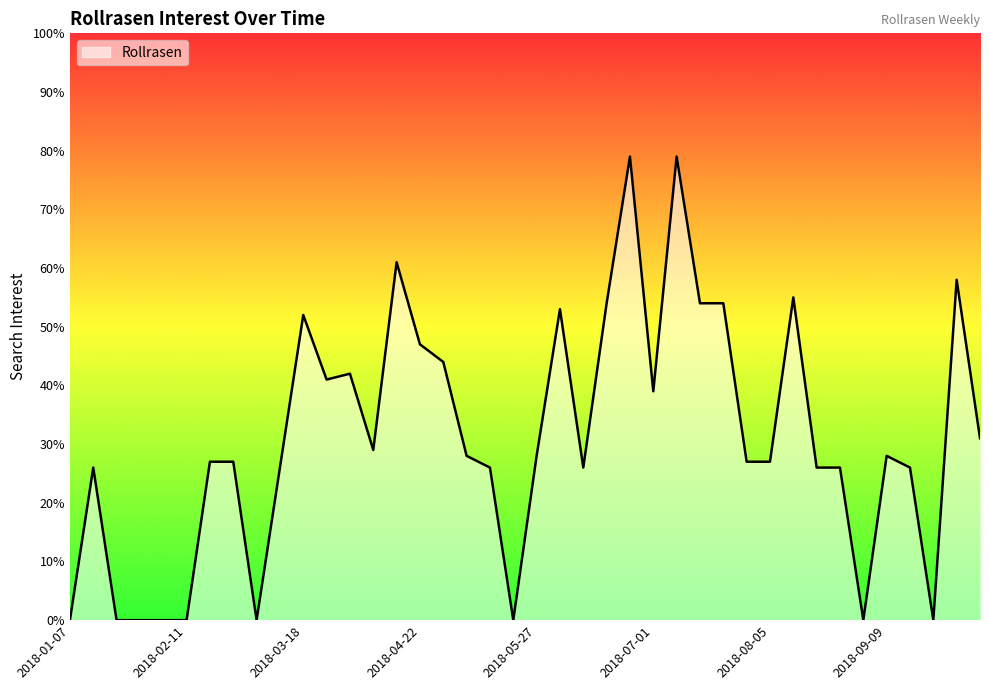

What is the greatest value displayed?

79